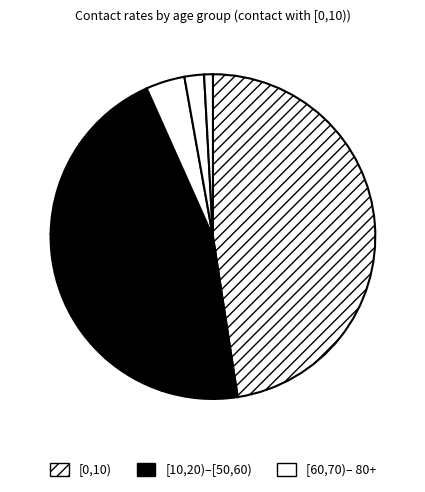

How many slices are in this pie chart?

9